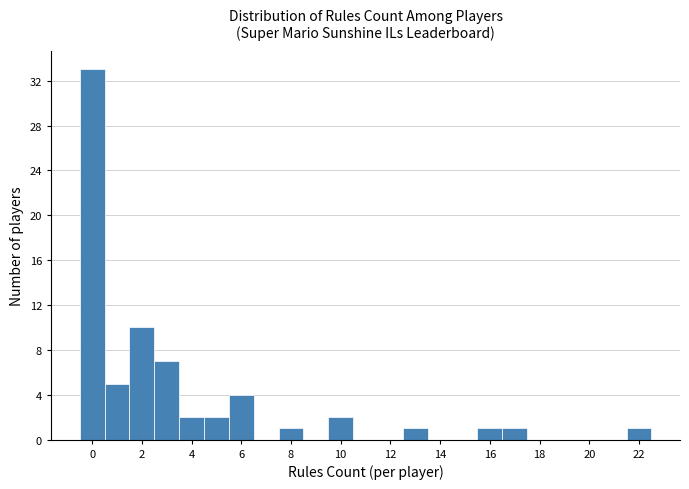

Reading left to right, list every bar in this chart as the range it spans on the x-axis followed by its height. Neither the bar edges nor the heights are printed on the chart, so give them approximately, as read against the axes.

-0.5 to 0.5: 33
0.5 to 1.5: 5
1.5 to 2.5: 10
2.5 to 3.5: 7
3.5 to 4.5: 2
4.5 to 5.5: 2
5.5 to 6.5: 4
6.5 to 7.5: 0
7.5 to 8.5: 1
8.5 to 9.5: 0
9.5 to 10.5: 2
10.5 to 11.5: 0
11.5 to 12.5: 0
12.5 to 13.5: 1
13.5 to 14.5: 0
14.5 to 15.5: 0
15.5 to 16.5: 1
16.5 to 17.5: 1
17.5 to 18.5: 0
18.5 to 19.5: 0
19.5 to 20.5: 0
20.5 to 21.5: 0
21.5 to 22.5: 1